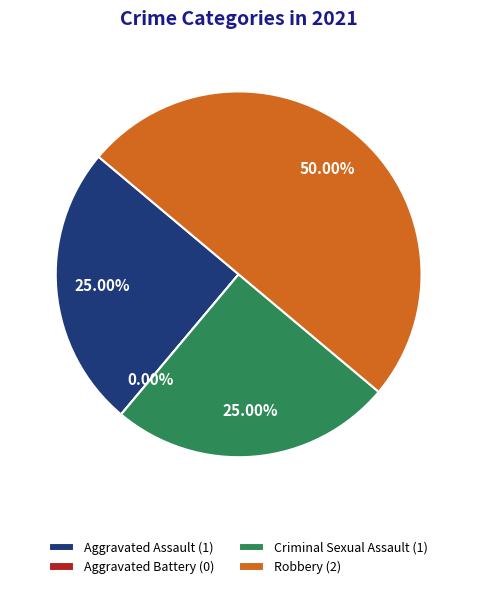

Is it true that Criminal Sexual Assault is 19% of the pie?

False